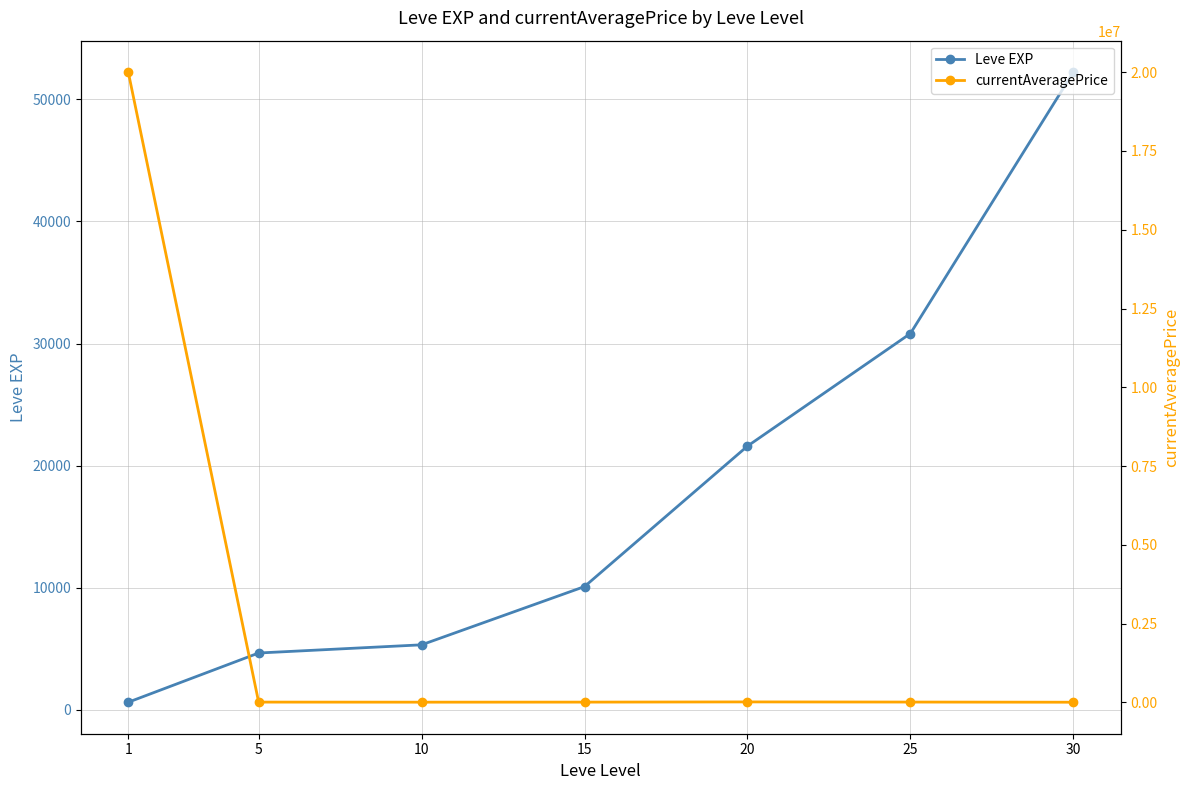

What value does the currentAveragePrice series have at 10?

2666.7